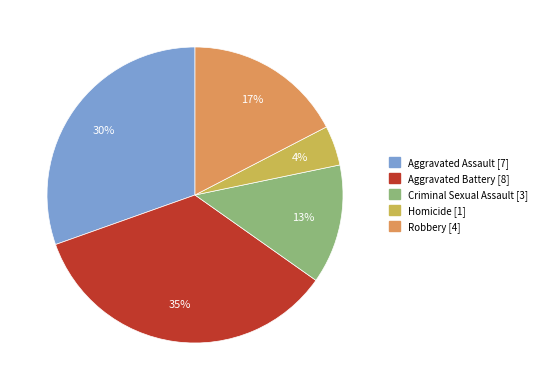

Which has a higher value, Aggravated Battery or Criminal Sexual Assault?

Aggravated Battery